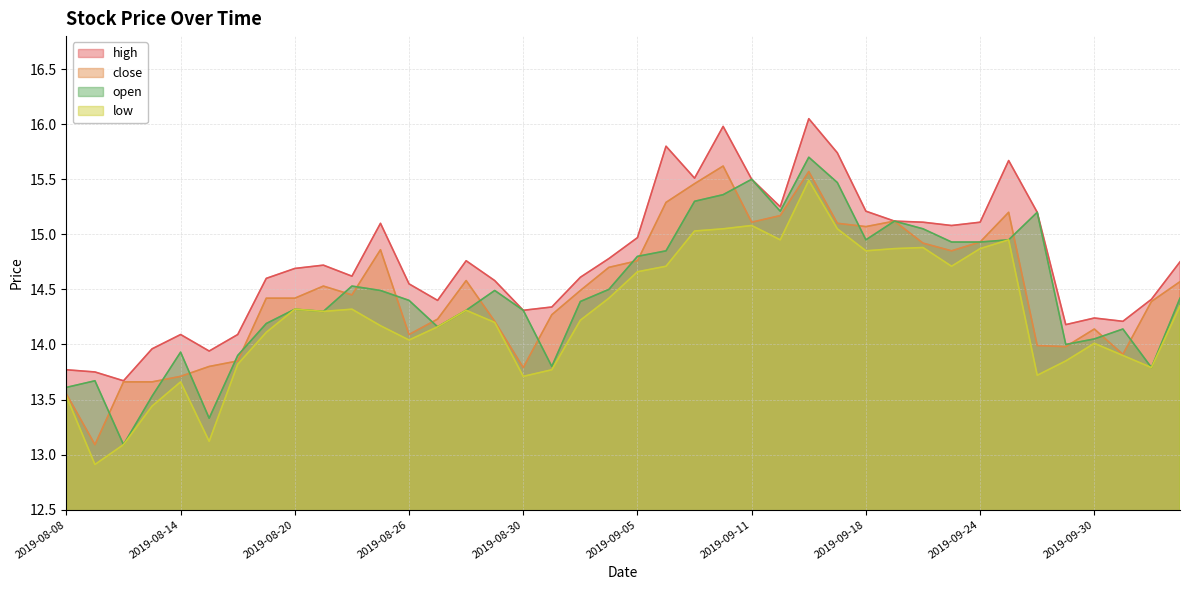

The high series shows 19.3 at 2019-09-04. True or false?

False